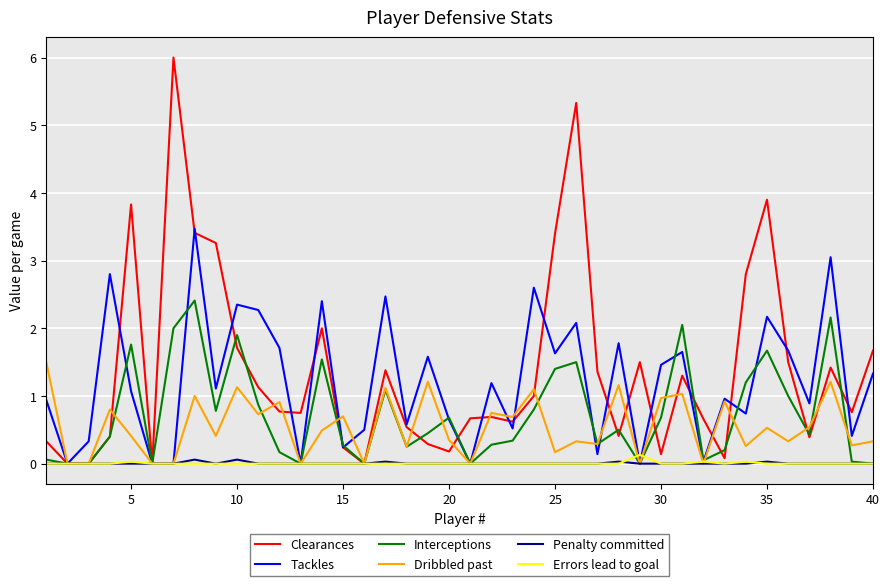

True or false: Tackles and Clearances intersect in this chart.

True